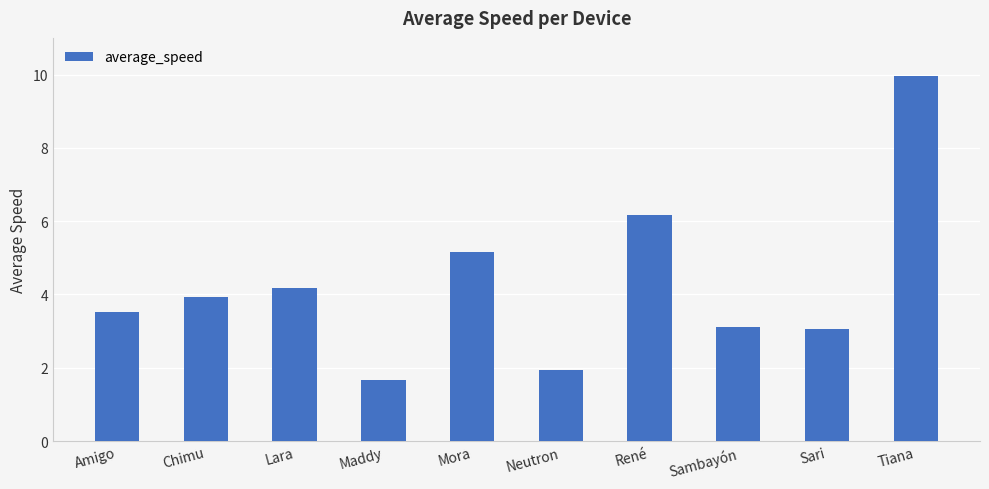

Where does the data first go above 3?

Amigo